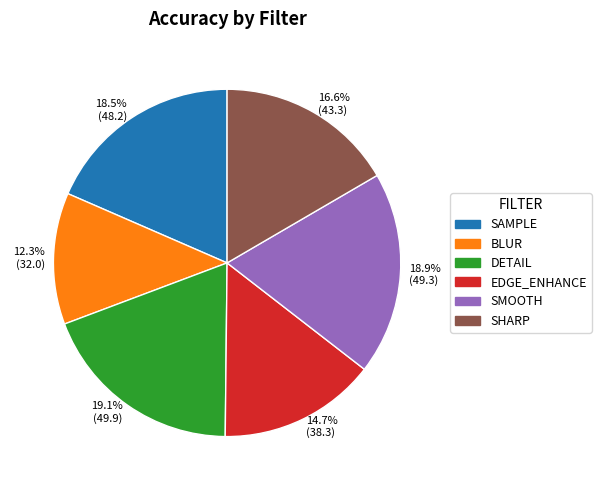

Count the number of slices in the pie.

6